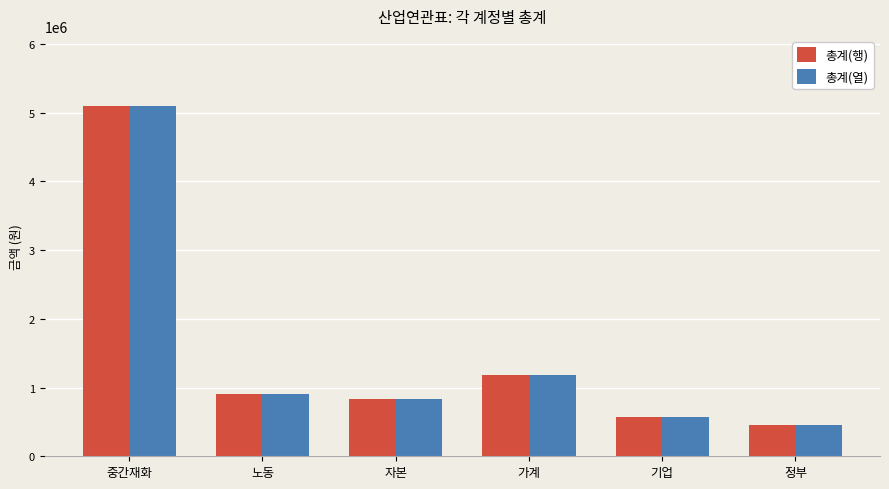

Reading left to right, what are all the values shown in this chart?

총계(행): 5097495.8	913408.8	826673.0	1175386.5	564695.3	462298.0
총계(열): 5097495.8	913408.8	826673.0	1175386.5	564695.3	462298.0